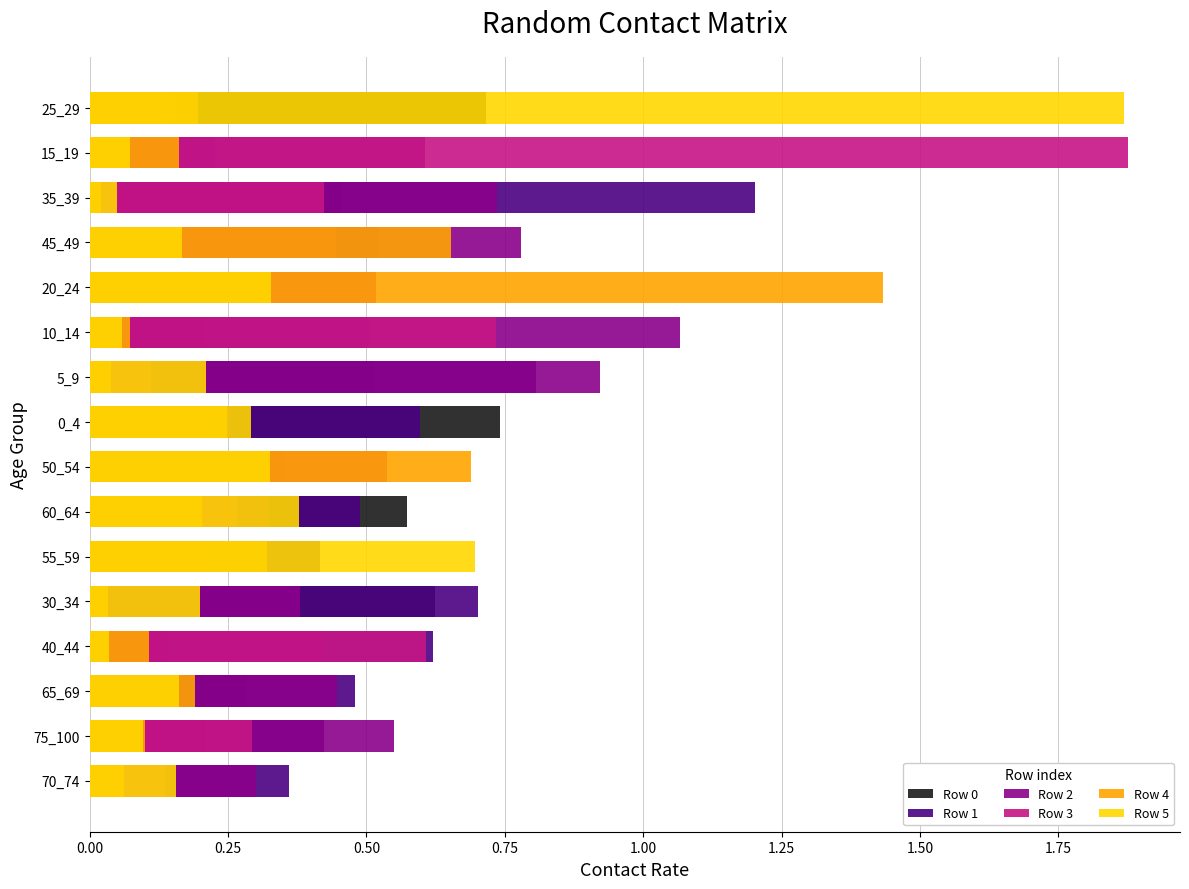

Reading left to right, extract all data points from this chart.

Row 0: 0.1	0.2	0.3	0.1	0.6	0.2	0.6	0.1	0.7	0.5	0.2	0.2	0.1	0.5	0.1	0.7
Row 1: 0.4	0.4	0.5	0.6	0.7	0.4	0.5	0.4	0.6	0.8	0.5	0.1	0.5	1.2	0.2	0.2
Row 2: 0.3	0.5	0.4	0.4	0.4	0.2	0.3	0.3	0.3	0.9	1.1	0.1	0.8	0.7	0.6	0.1
Row 3: 0.1	0.3	0.1	0.6	0.0	0.2	0.3	0.5	0.2	0.1	0.7	0.5	0.4	0.4	1.9	0.1
Row 4: 0.1	0.1	0.2	0.1	0.0	0.3	0.2	0.7	0.2	0.0	0.1	1.4	0.7	0.0	0.2	0.2
Row 5: 0.2	0.1	0.2	0.0	0.2	0.7	0.4	0.3	0.3	0.2	0.1	0.3	0.2	0.0	0.1	1.9